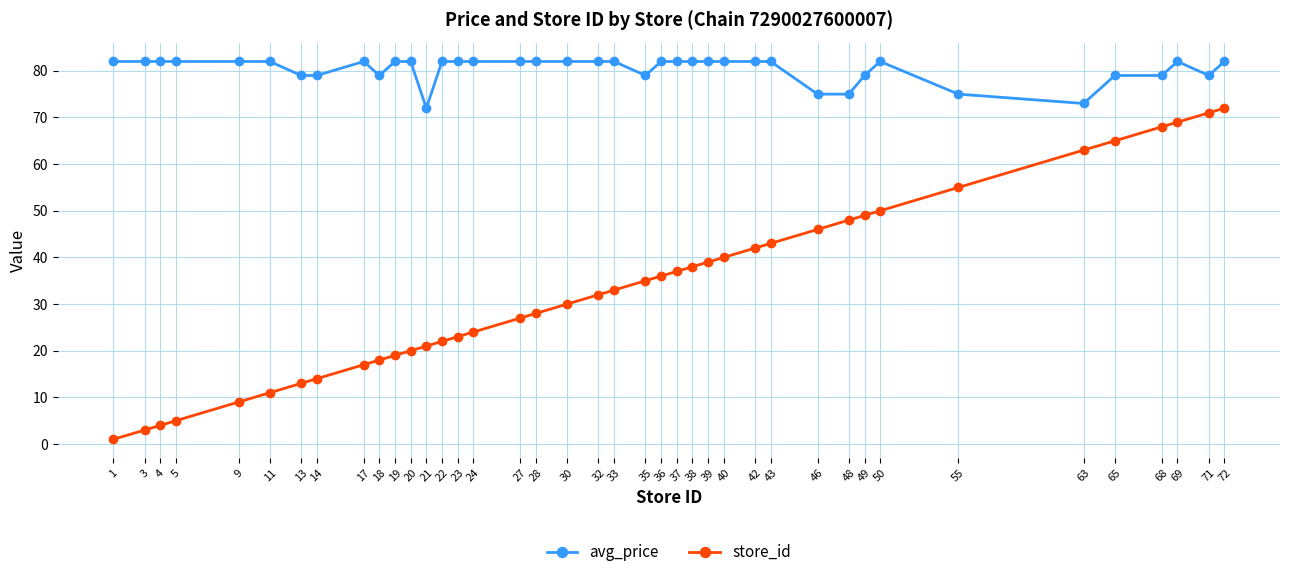

Where is store_id nearest to the value 36?

36